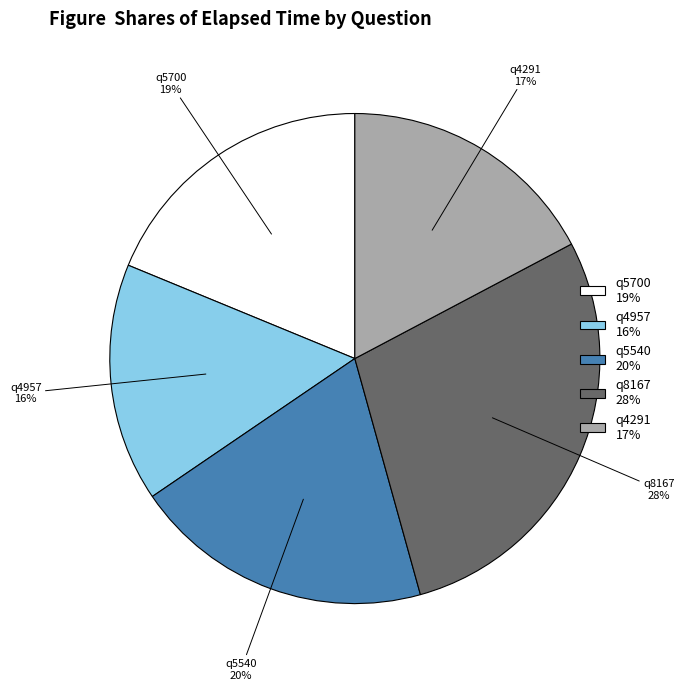

Is it true that q5540 is 20% of the pie?

True